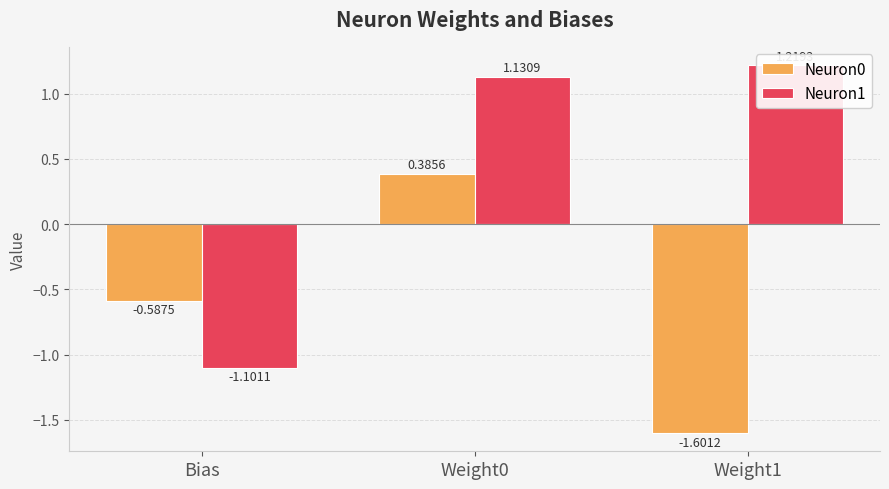

Reading left to right, what are all the values shown in this chart?

Neuron0: Bias=-0.6	Weight0=0.4	Weight1=-1.6
Neuron1: Bias=-1.1	Weight0=1.1	Weight1=1.2